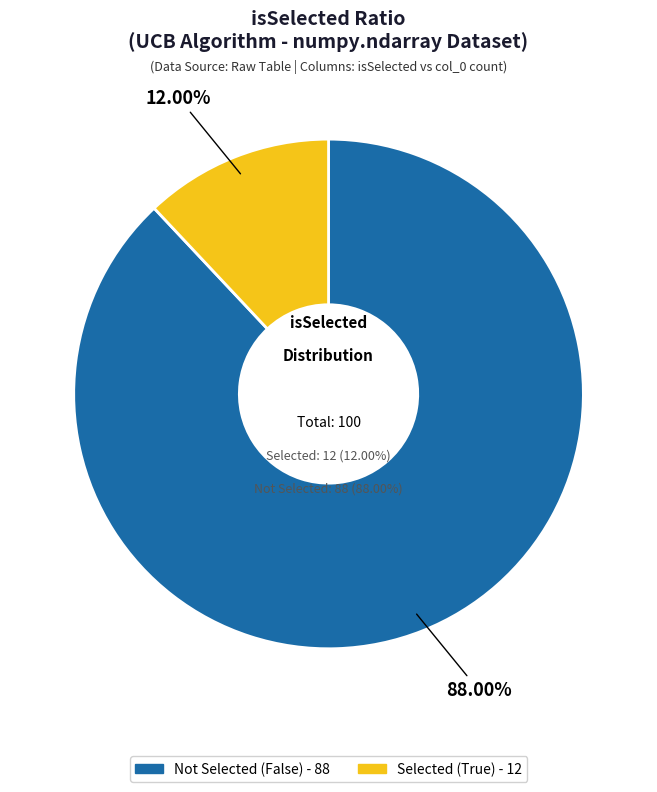

To the nearest percent, what portion does True represent?

12%